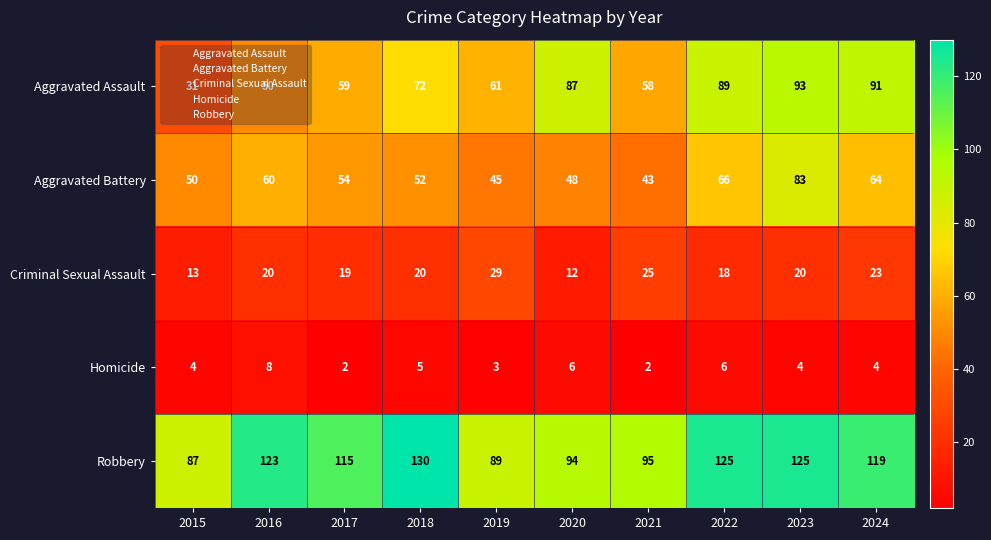

List the series in order of their peak value, highest first.

Robbery, Aggravated Assault, Aggravated Battery, Criminal Sexual Assault, Homicide